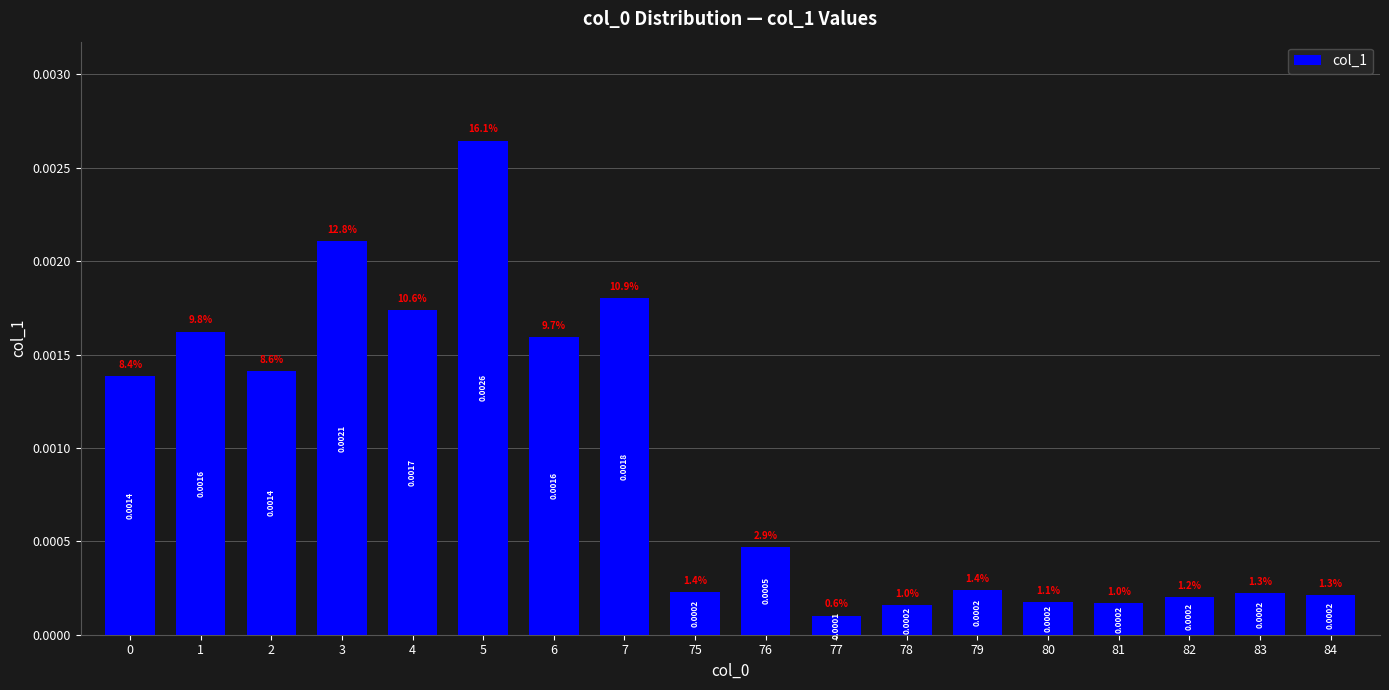

Which has a higher value, 3 or 77?

3